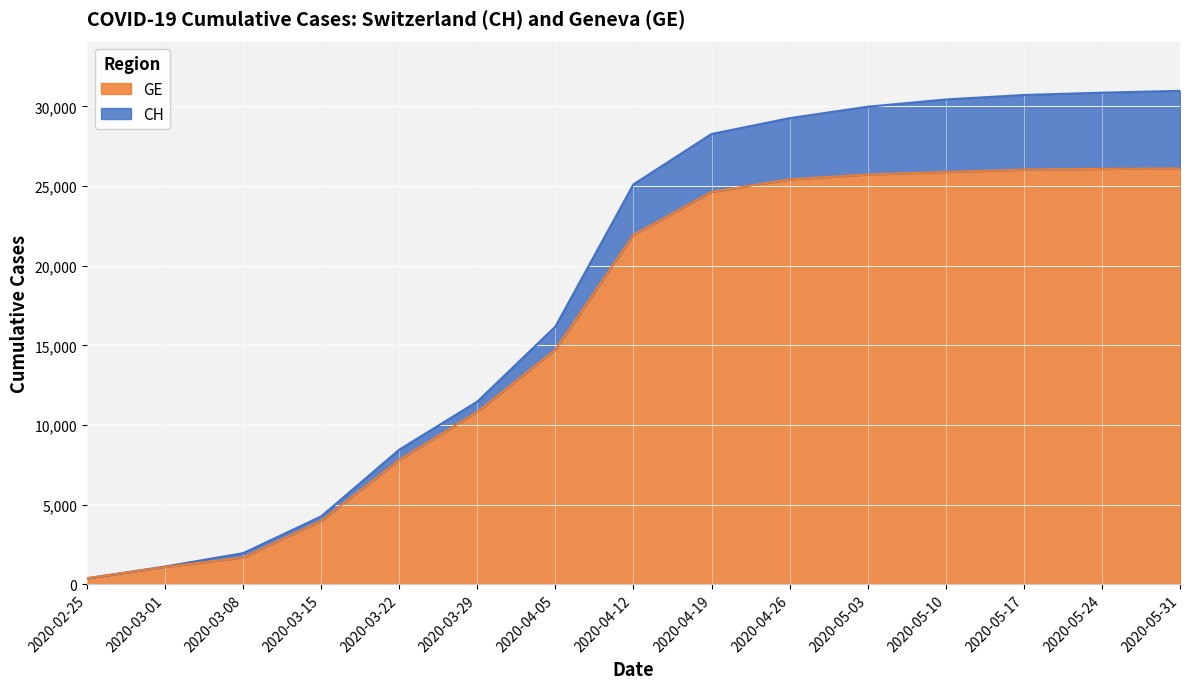

What is the label of the 10th point from the right?

2020-03-29